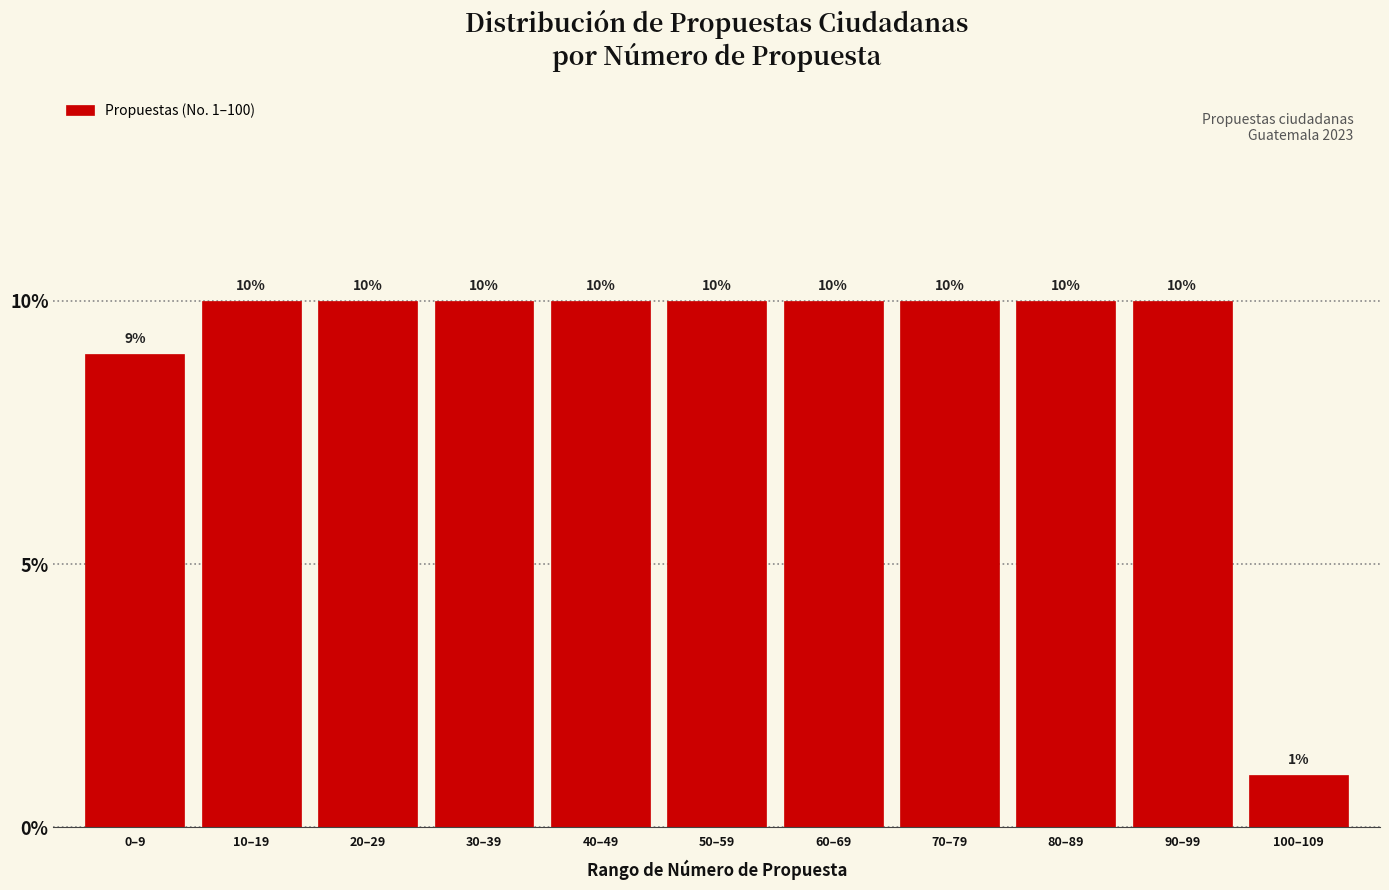

Reading left to right, transcribe all the data shown in this chart.

9	10	10	10	10	10	10	10	10	10	1